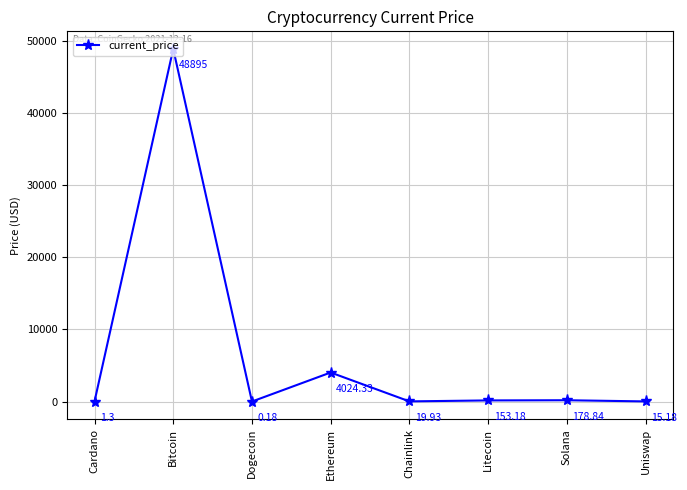

At which category does the data reach its first local peak?

Bitcoin